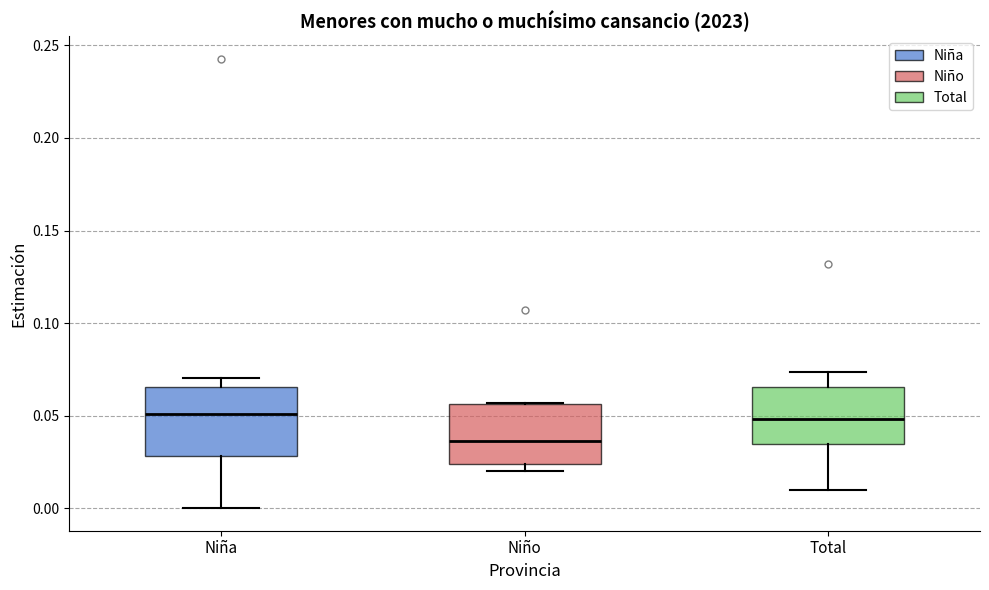

Reading left to right, read every box against the y-axis: the position of its median line, the range the box covers, and the ends of its whiskers. The values are not printed on the chart, so give them approximately, as read against the axis.

Niña: median 0.050, box 0.030 to 0.065, whiskers 0.000 to 0.070
Niño: median 0.035, box 0.025 to 0.055, whiskers 0.020 to 0.055
Total: median 0.050, box 0.035 to 0.065, whiskers 0.010 to 0.075